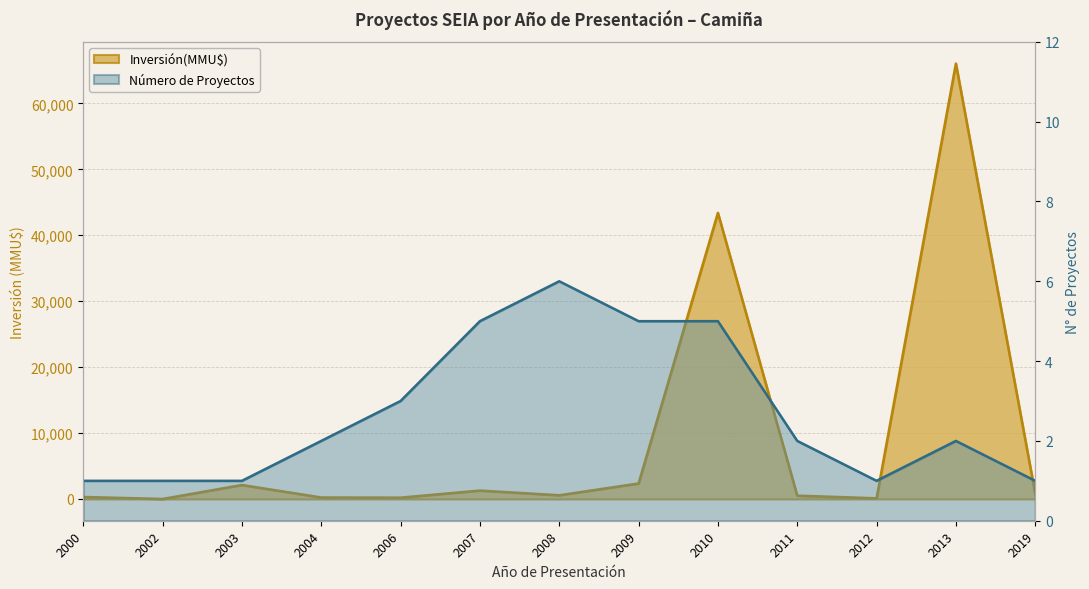

The Número de Proyectos series shows 6 at 2008. True or false?

True